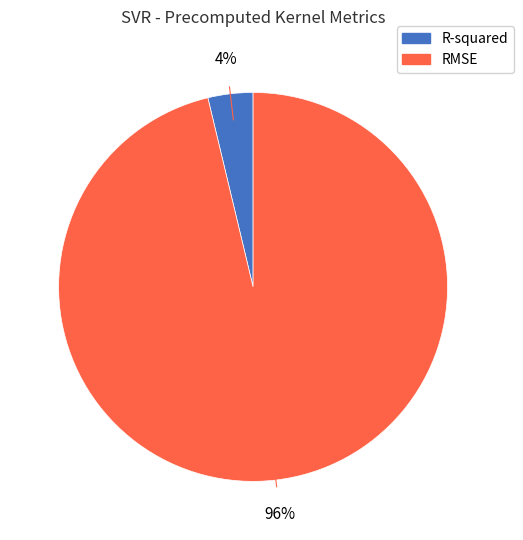

To the nearest percent, what percentage of the pie is RMSE?

96%